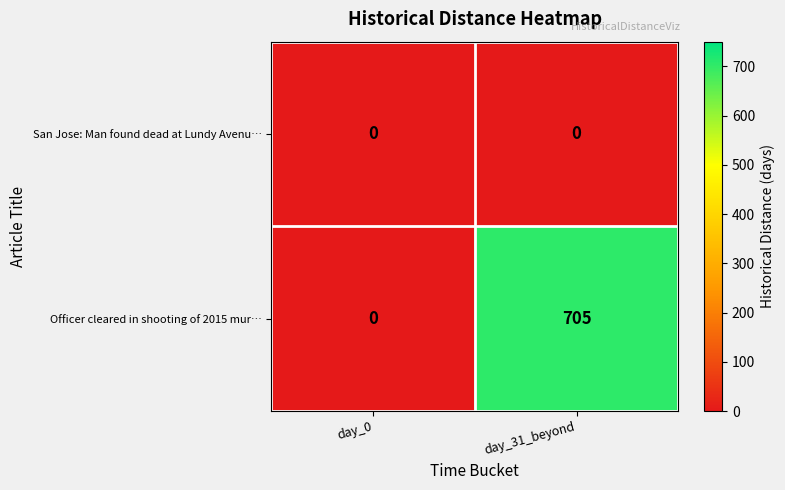

What is the maximum value shown in the chart?

705